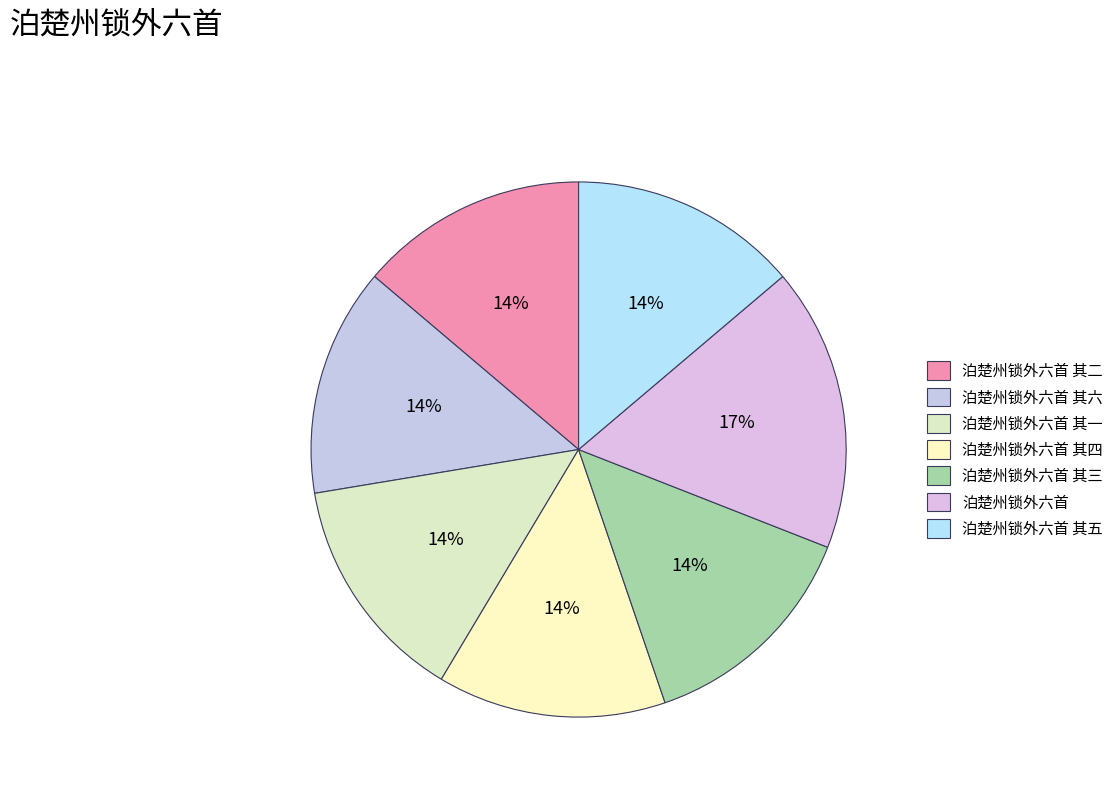

Is 泊楚州锁外六首 其五 the majority of the pie?

No